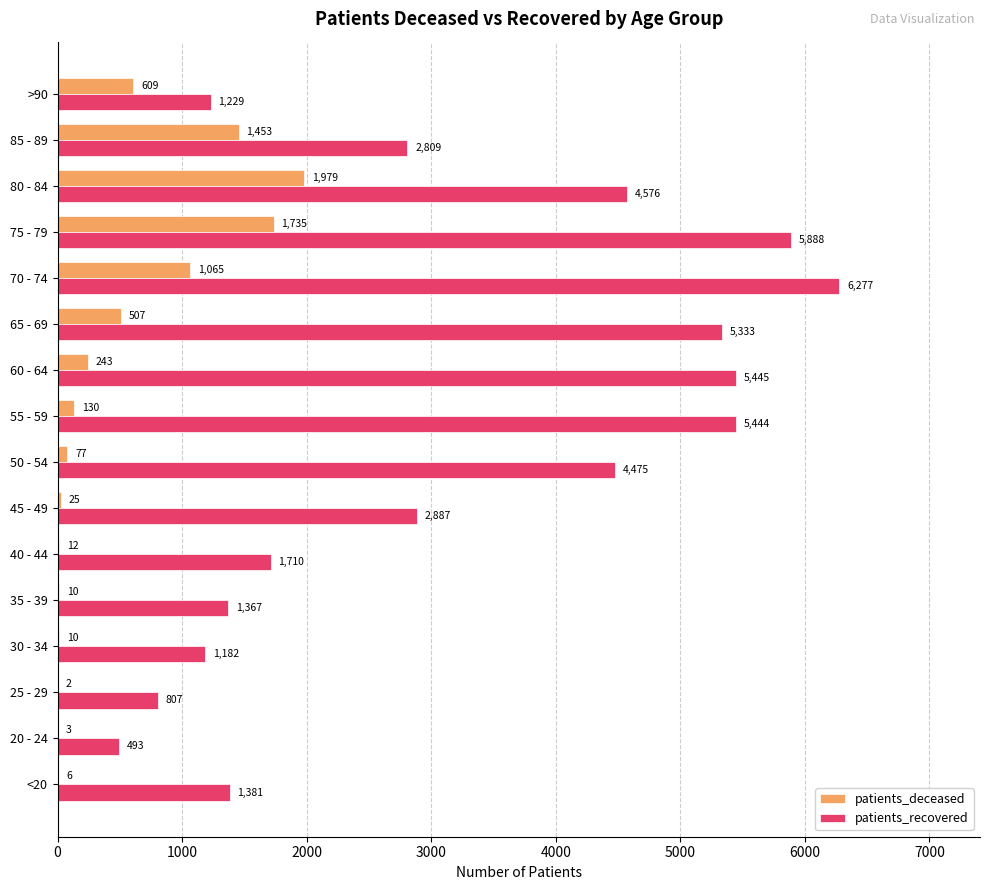

At which label is patients_deceased closest to 990?

70 - 74